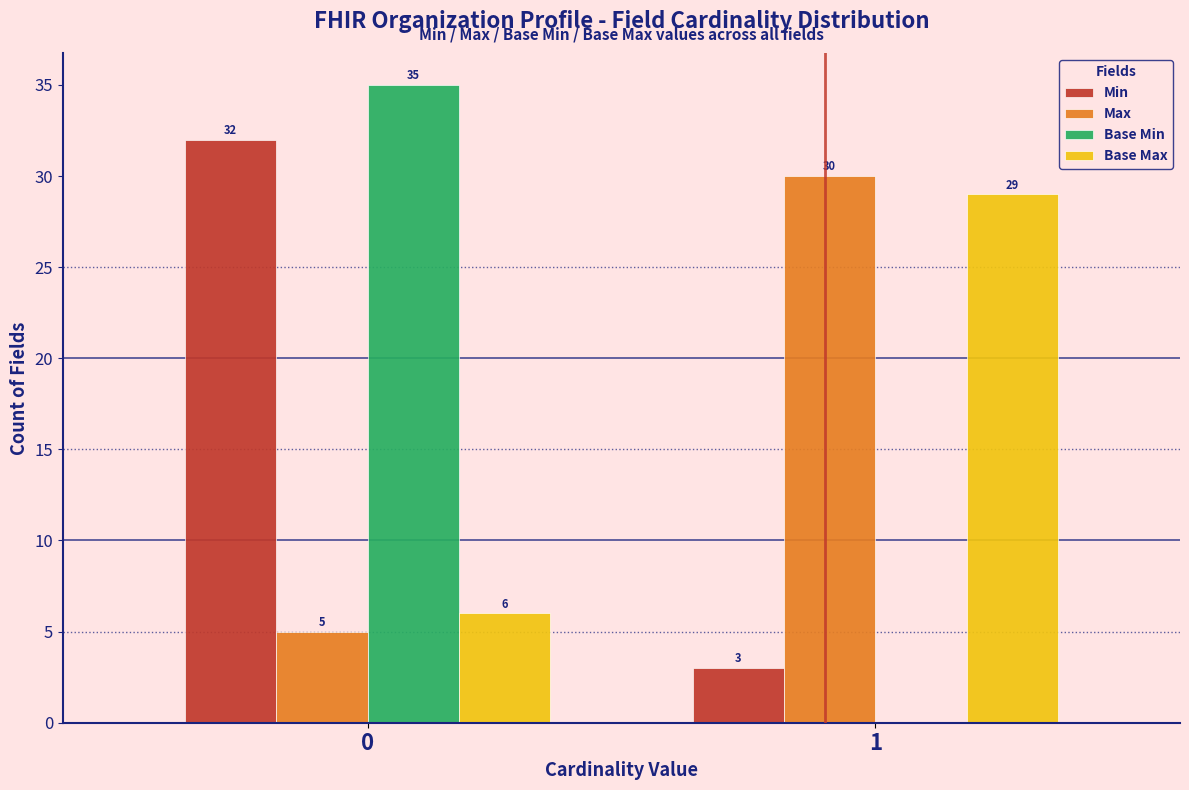

Reading left to right, what are all the values shown in this chart?

Min: 0=32	1=3
Max: 0=5	1=30
Base Min: 0=35	1=0
Base Max: 0=6	1=29